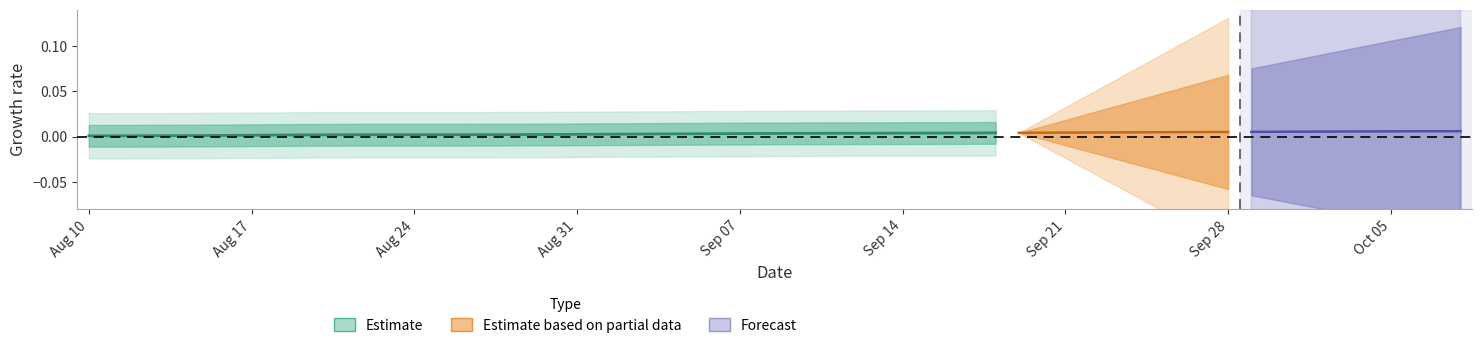

Count the number of categories in the chart.

40